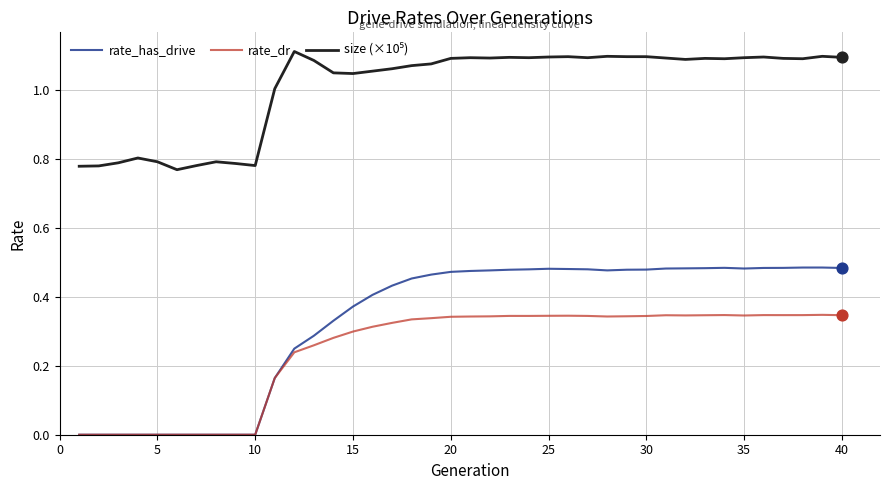

Which series has the widest spread of values?

rate_has_drive